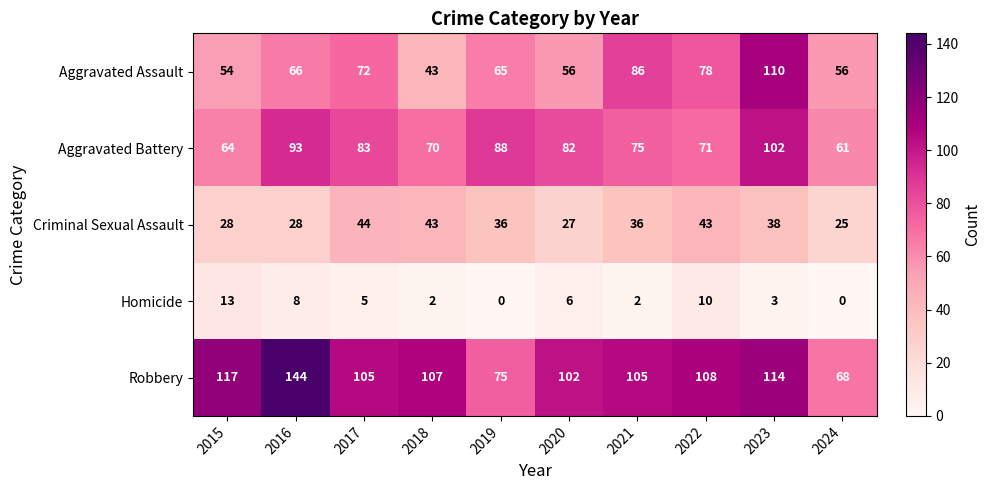

At which category is the sum across all series the highest?

2023